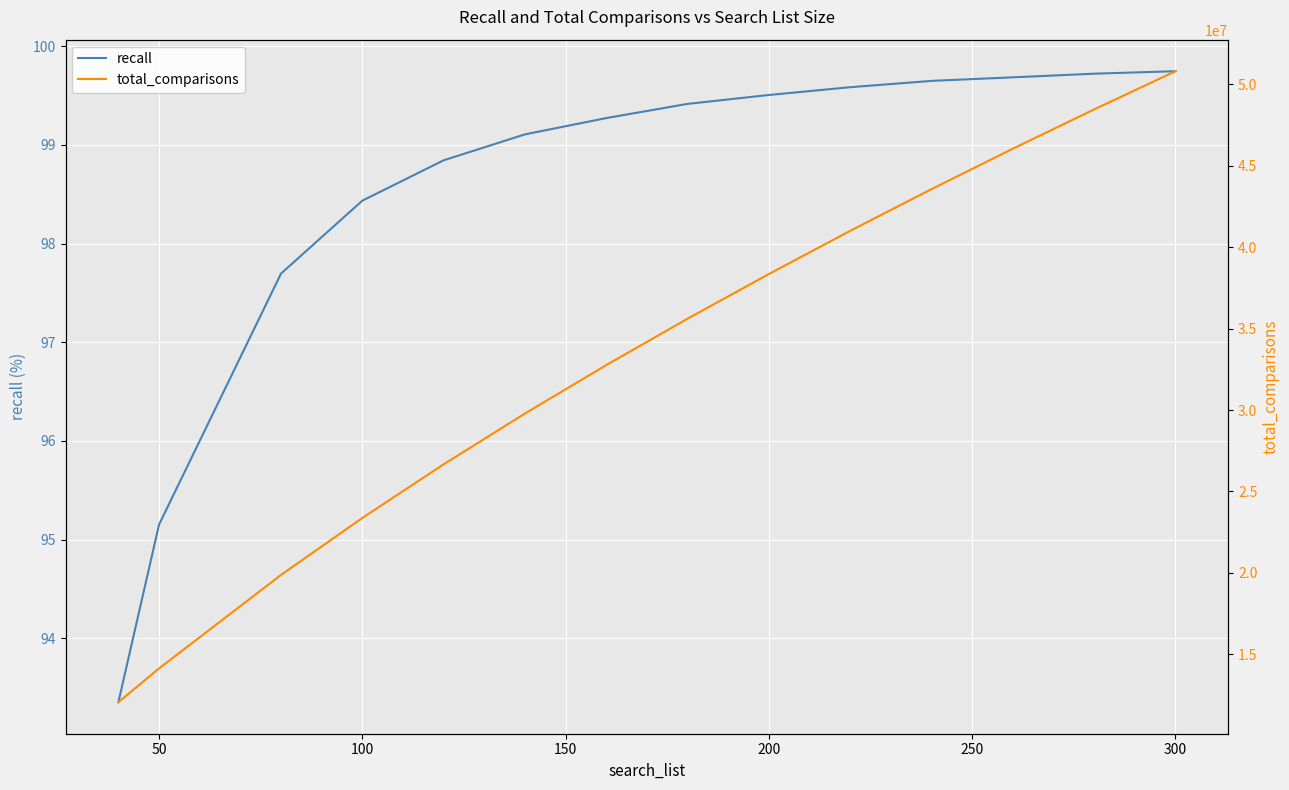

Is the value of recall at 100 greater than the value of total_comparisons at 0?

No